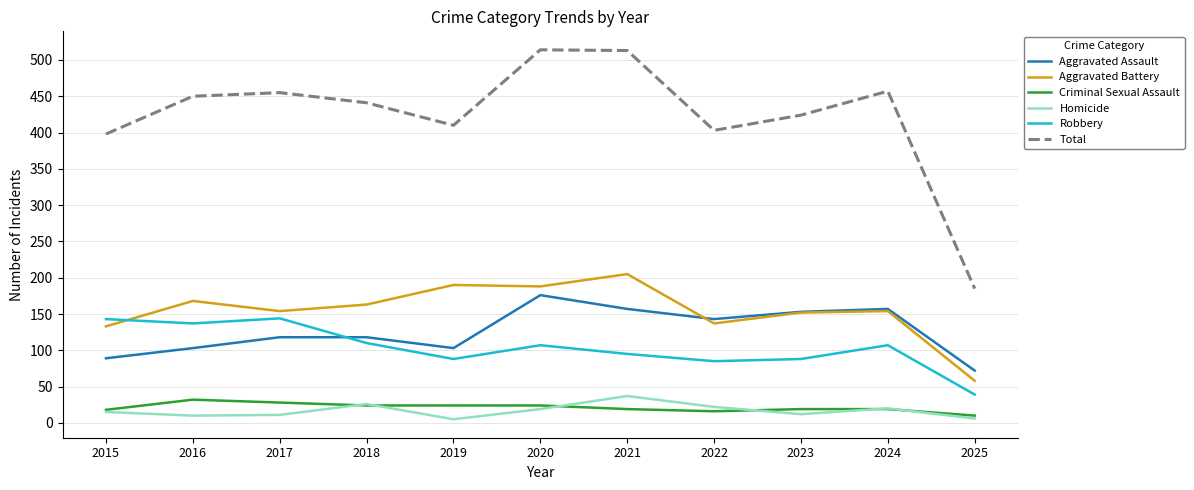

What is the difference between the highest and lowest values at 2018?

417